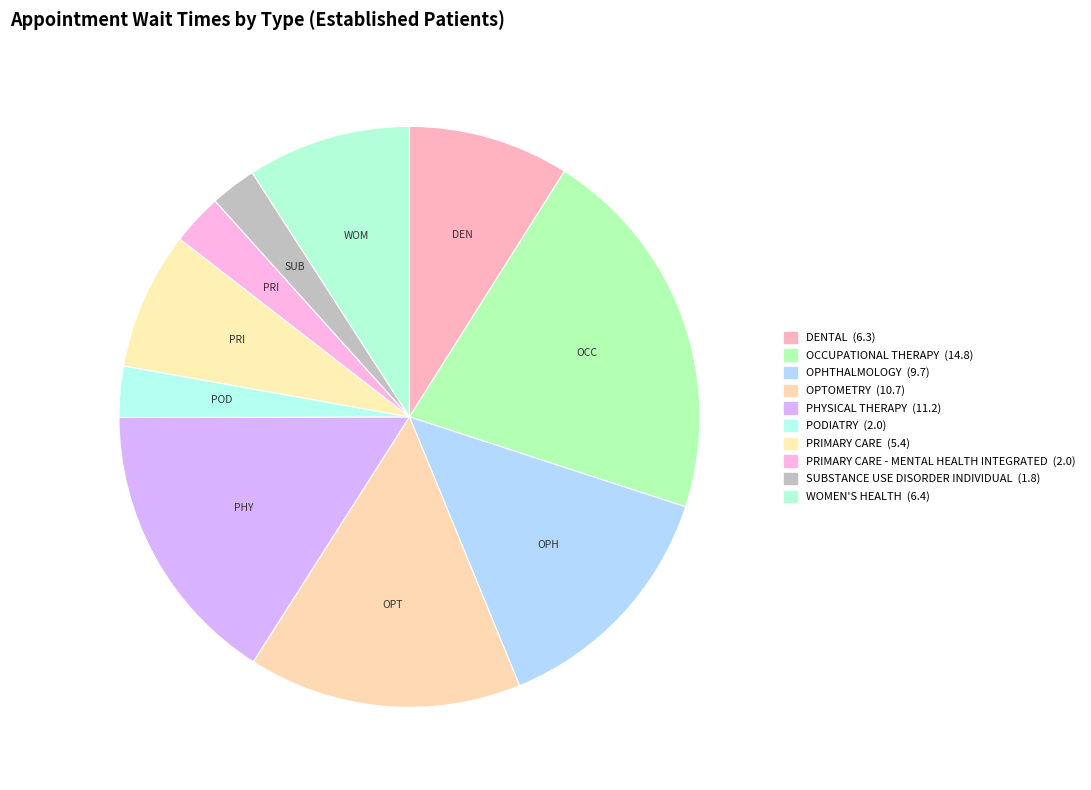

Rank the categories by value from lowest to highest.

SUBSTANCE USE DISORDER INDIVIDUAL, PODIATRY, PRIMARY CARE - MENTAL HEALTH INTEGRATED, PRIMARY CARE, DENTAL, WOMEN'S HEALTH, OPHTHALMOLOGY, OPTOMETRY, PHYSICAL THERAPY, OCCUPATIONAL THERAPY